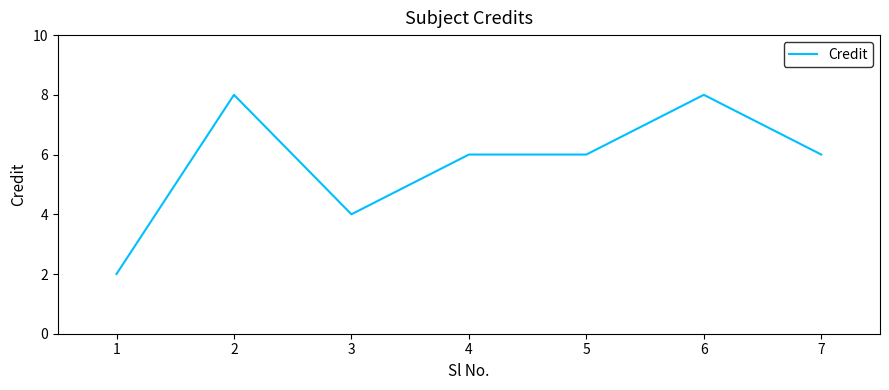

How many categories are shown in the chart?

7